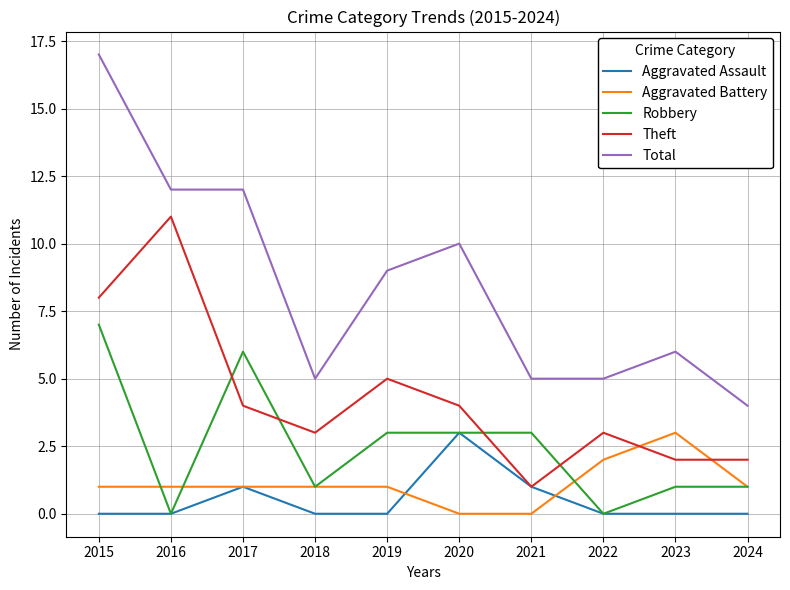

True or false: Theft and Total intersect in this chart.

False